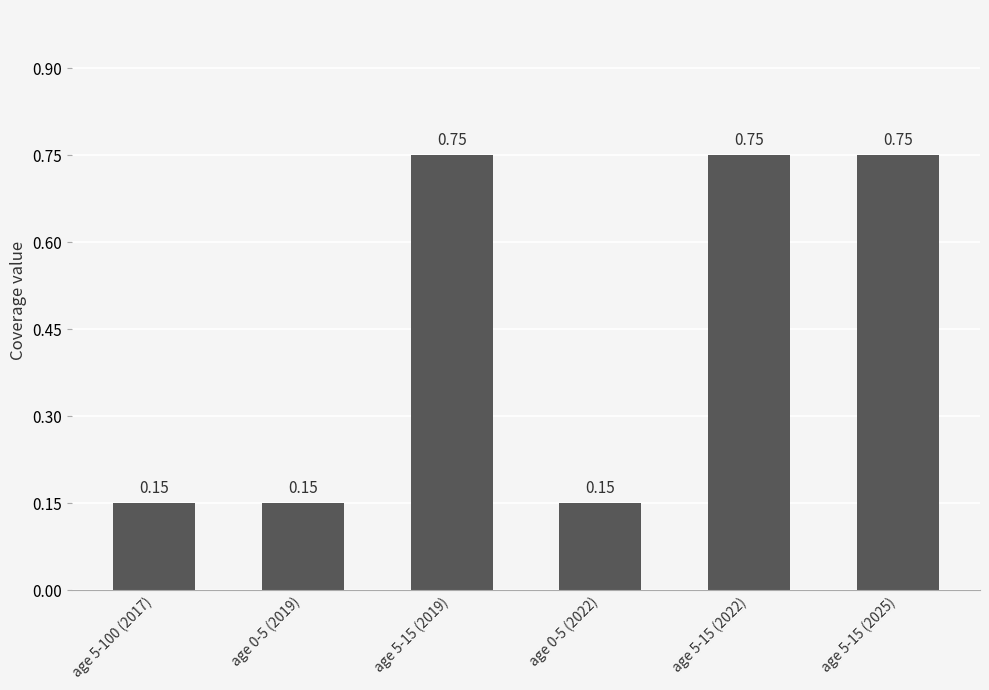

Is it true that the value at age 5-15 (2025) is 1.0?

False